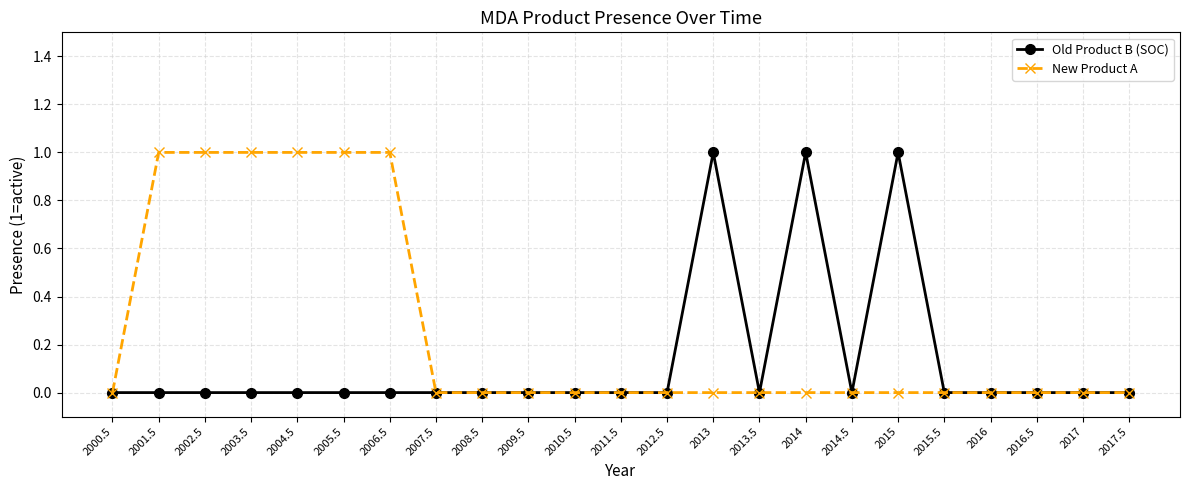

Which series changed the most between 2002.5 and 2016.5?

New Product A